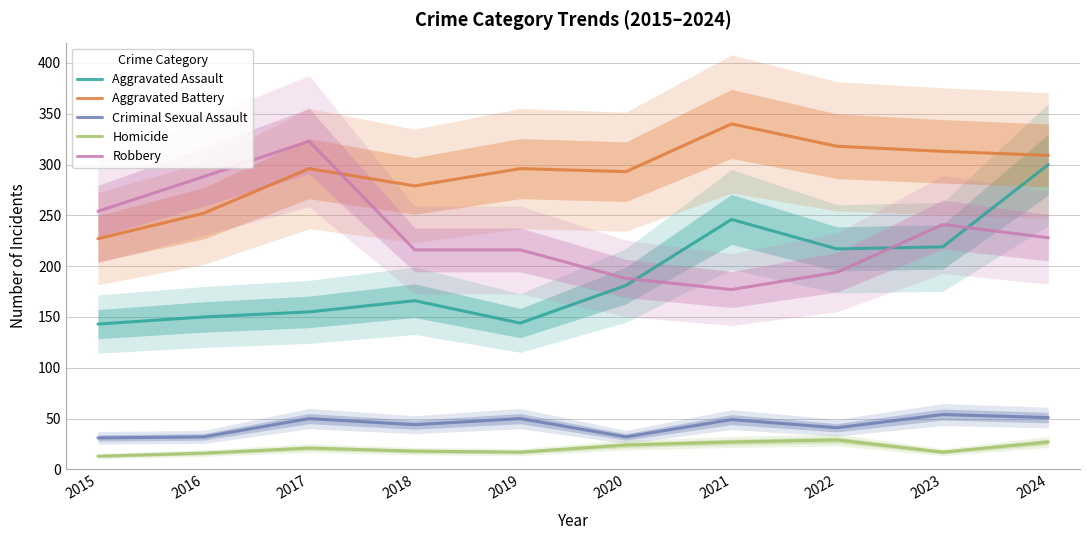

What is the greatest value displayed?

340